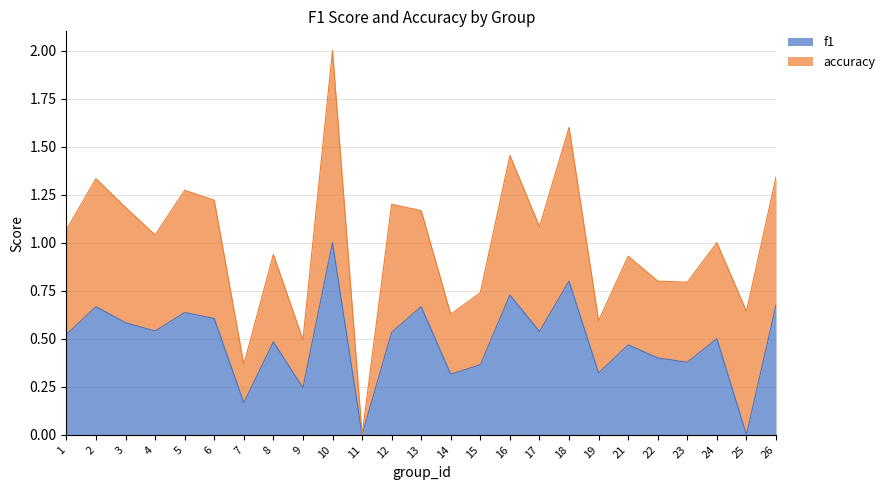

How many intersections are there between accuracy and f1?

7